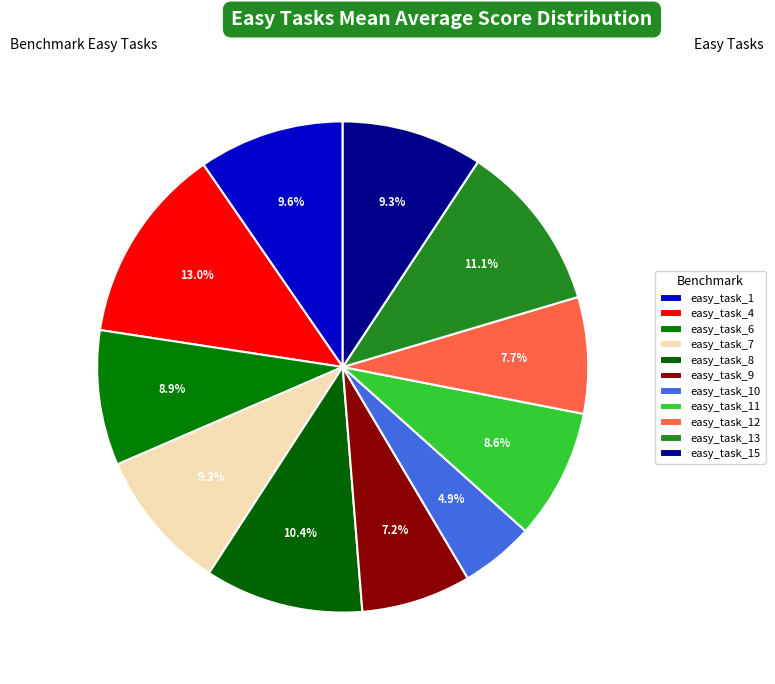

To the nearest percent, what percentage of the pie is easy_task_15?

9%